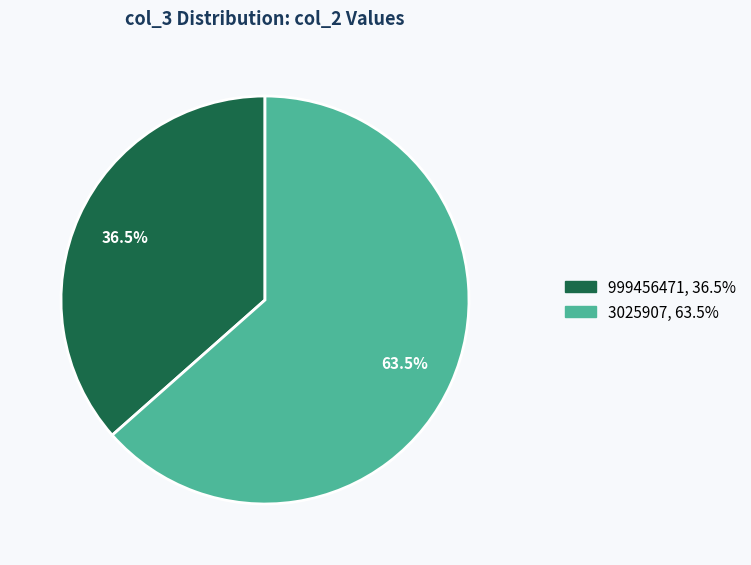

To the nearest percent, what is the difference between the largest and smallest slice percentages?

27%